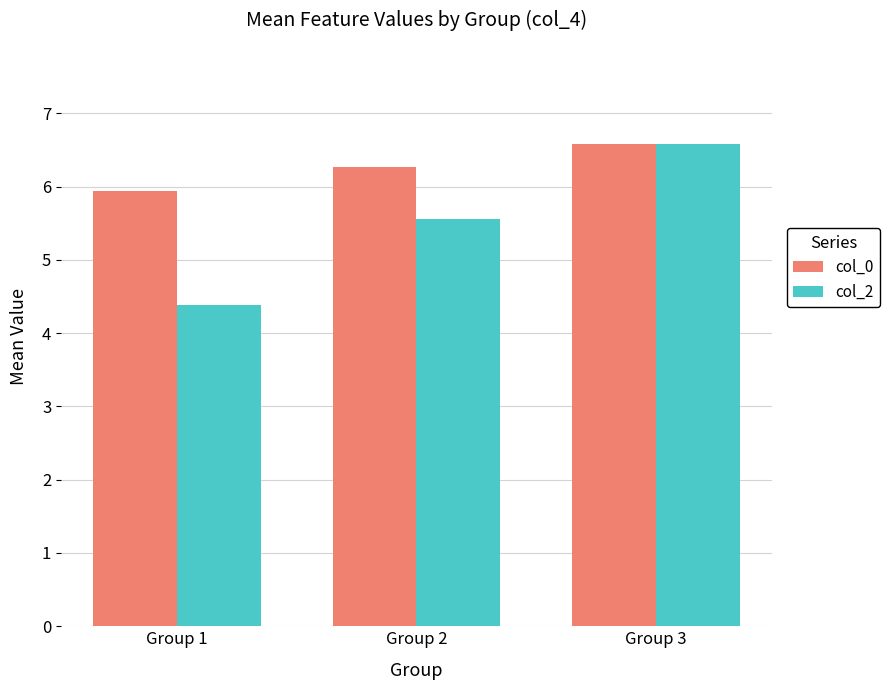

Which series has the largest range (max minus min)?

col_2